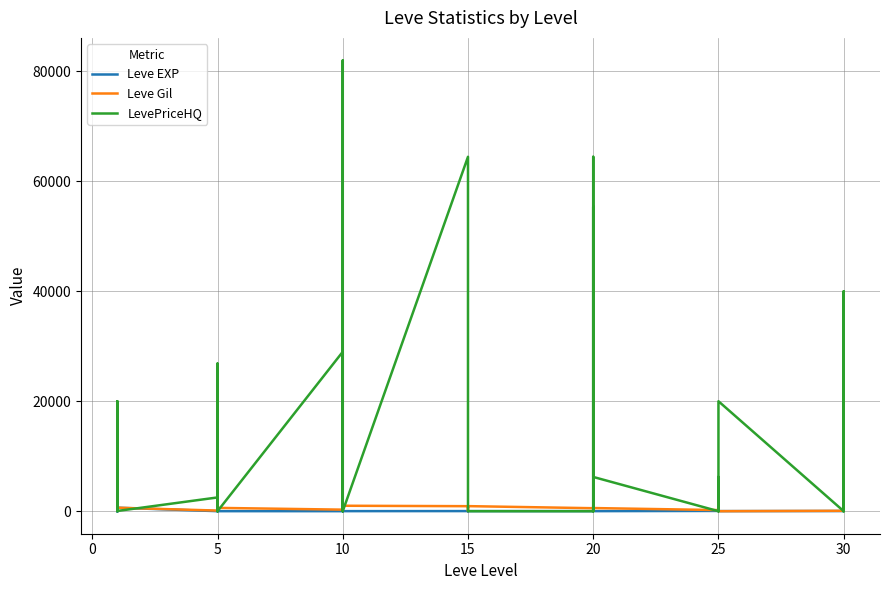

Does the chart have visible grid lines?

Yes